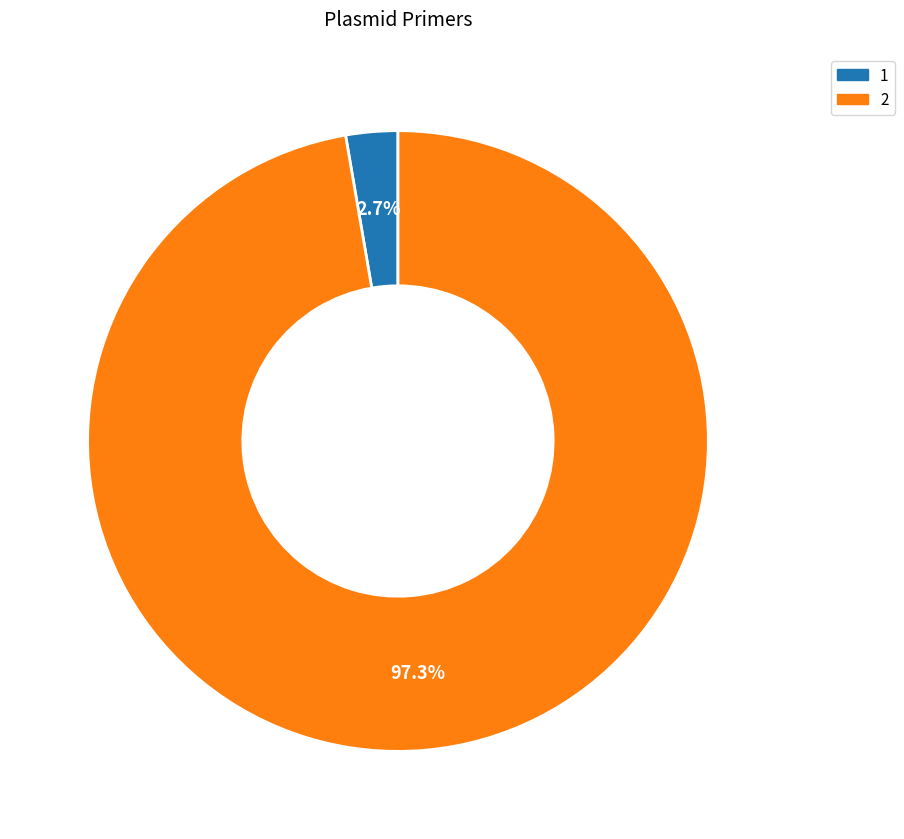

Is it true that 2 is 89% of the pie?

False